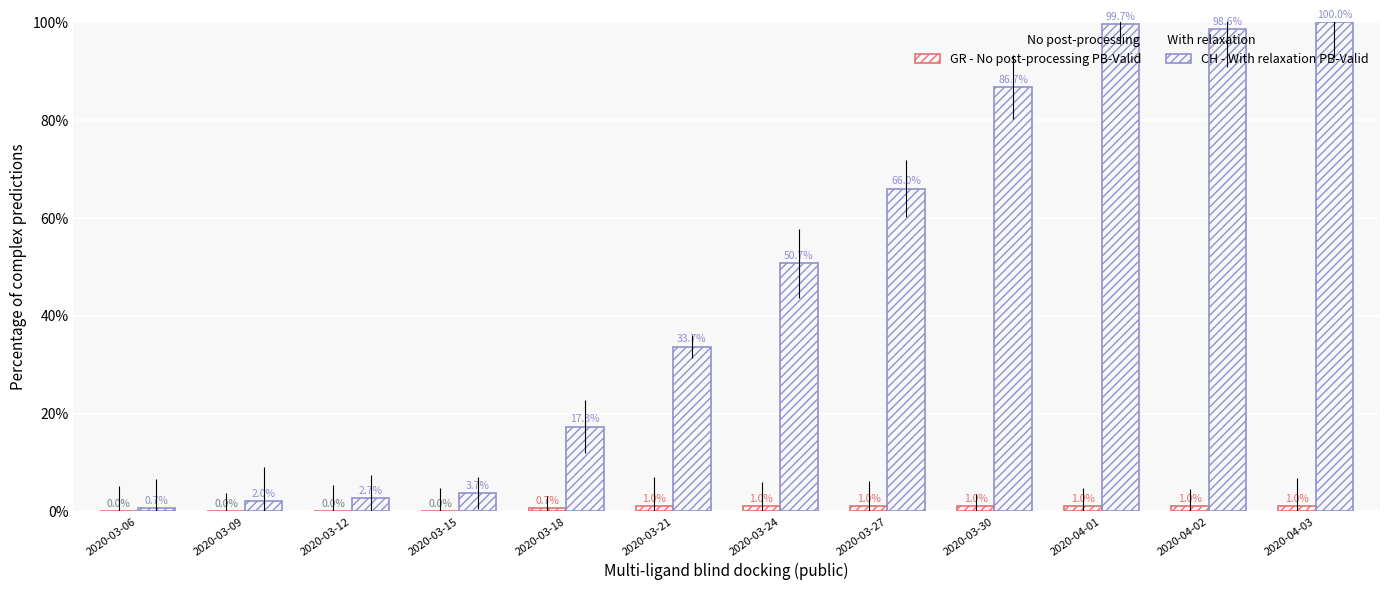

How many groups of bars are there?

12